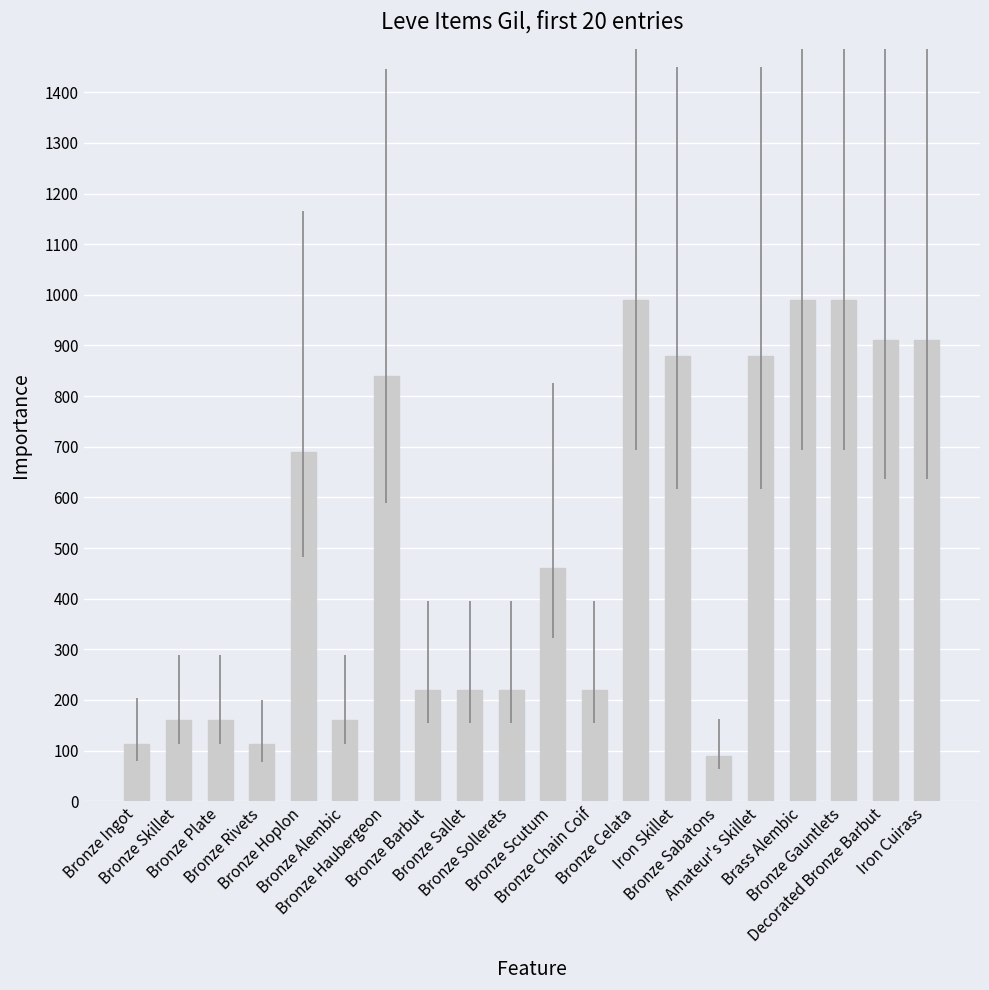

What is the ratio of the value at Bronze Rivets to the value at Bronze Sabatons?

1.2